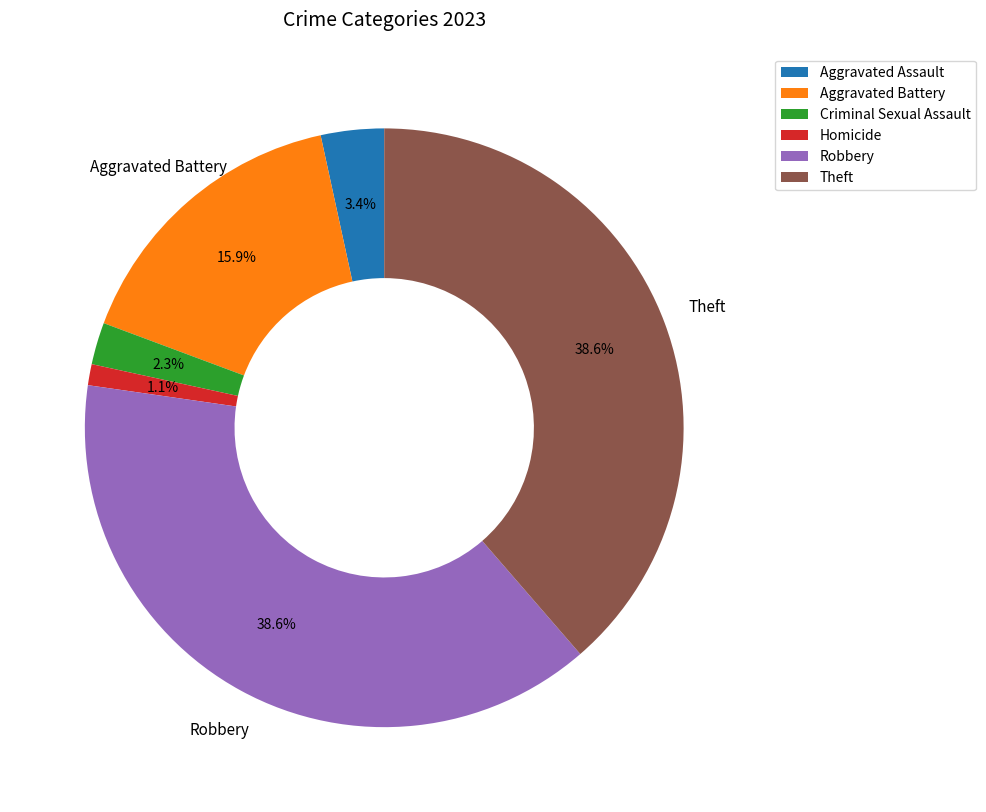

The Homicide slice represents 14% of the pie. True or false?

False